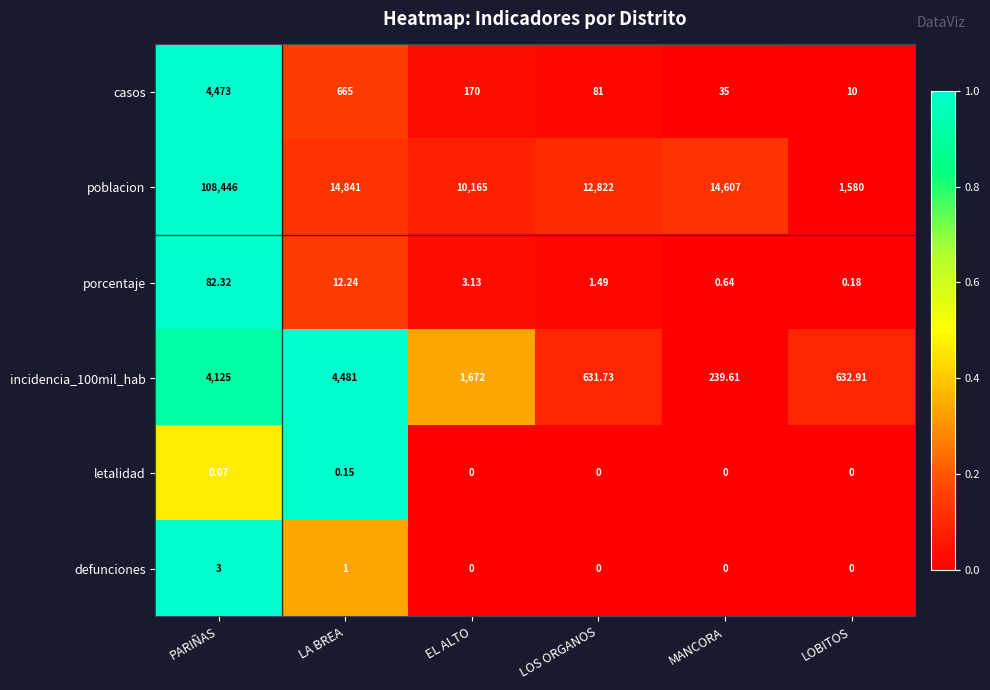

At which label is casos closest to 2241?

LA BREA